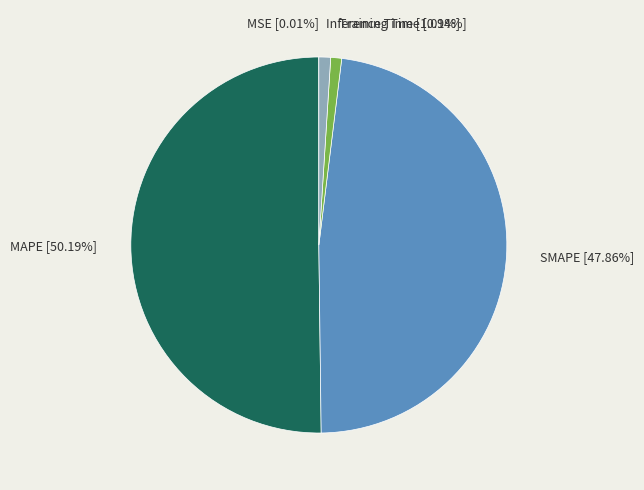

Which slice is the largest?

MAPE